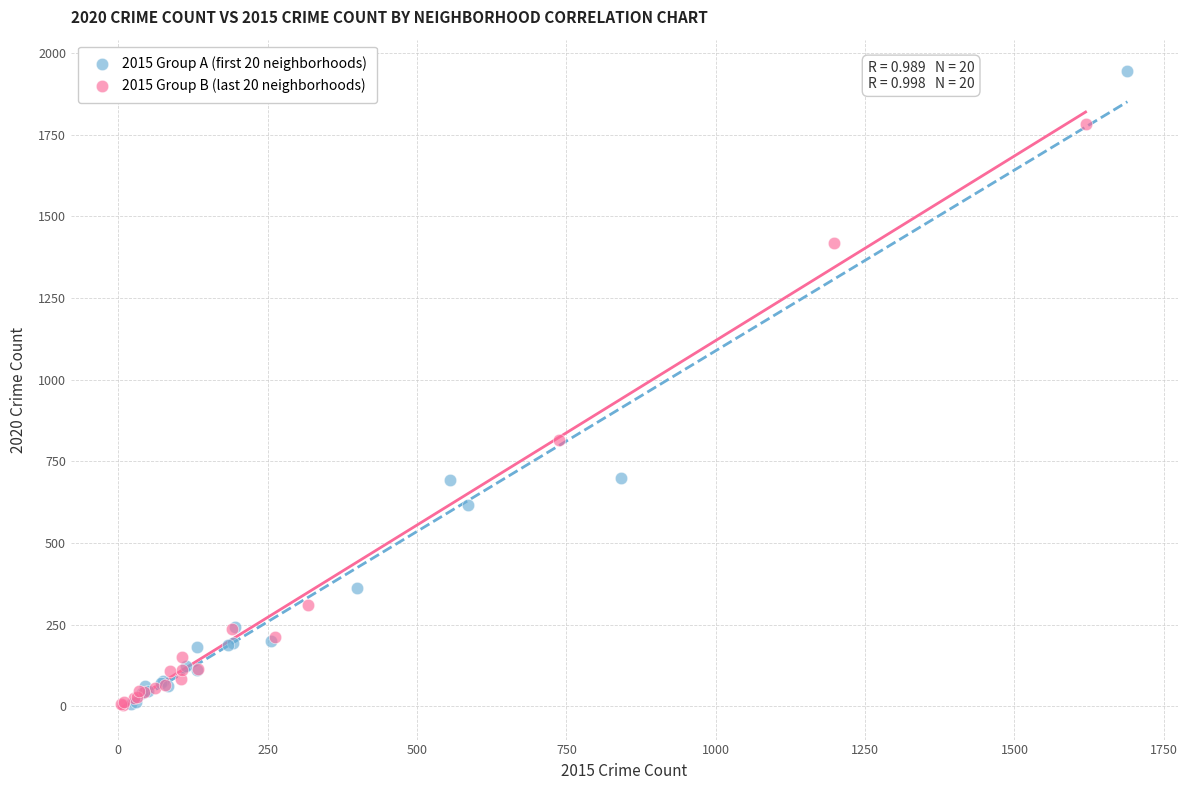

What are all the series names shown in the legend?

2015 Group A (first 20 neighborhoods), 2015 Group B (last 20 neighborhoods)